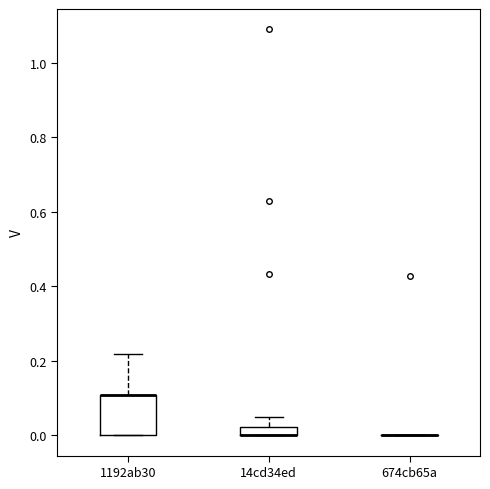

Comparing the boxes themselves (not the whiskers), which one is the tallest?

1192ab30